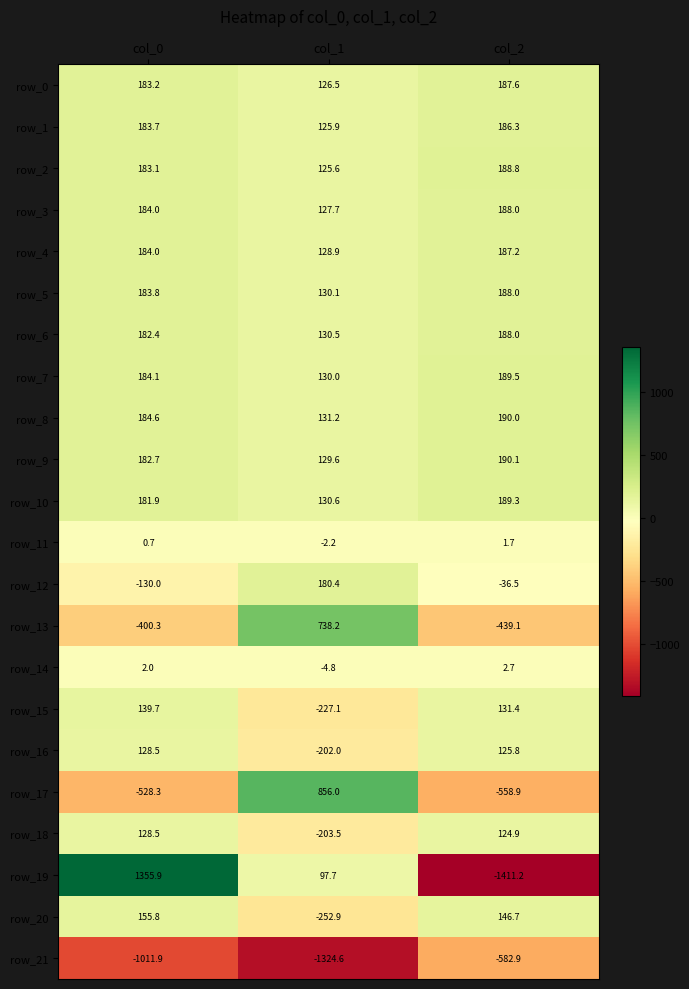

True or false: row_16 has a value of 79.4 at col_2.

False